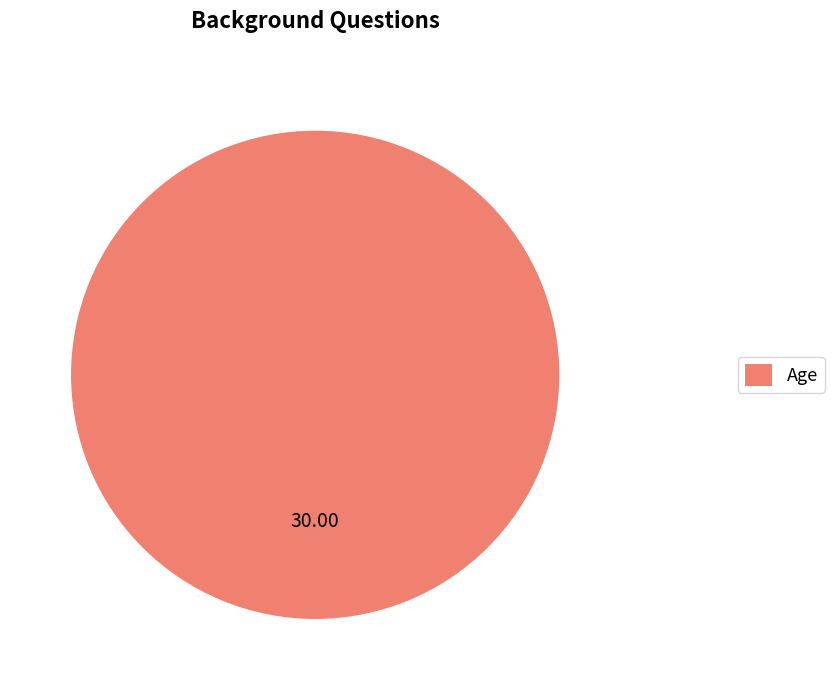

Rank the categories by value from lowest to highest.

Age